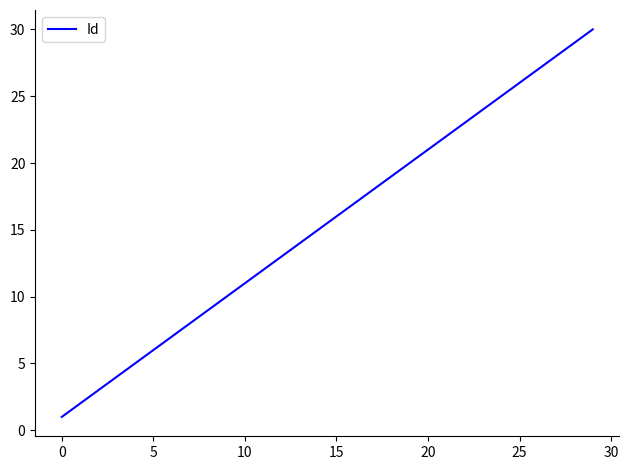

Reading left to right, extract all data points from this chart.

1	2	3	4	5	6	7	8	9	10	11	12	13	14	15	16	17	18	19	20	21	22	23	24	25	26	27	28	29	30